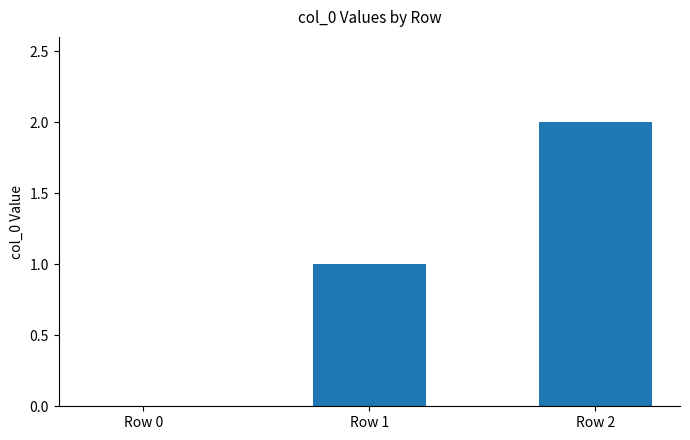

Between Row 1 and Row 0, which is larger?

Row 1